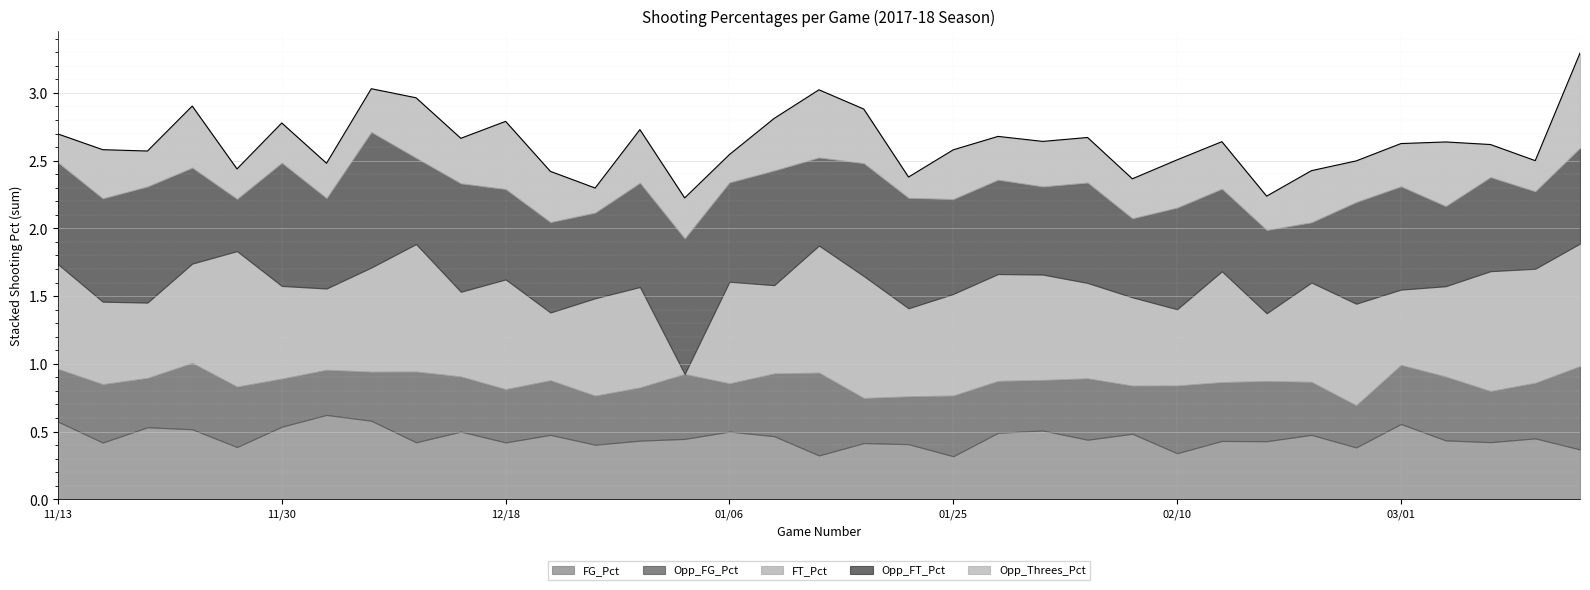

How many interior local valleys does the Opp_FG_Pct series have?

11